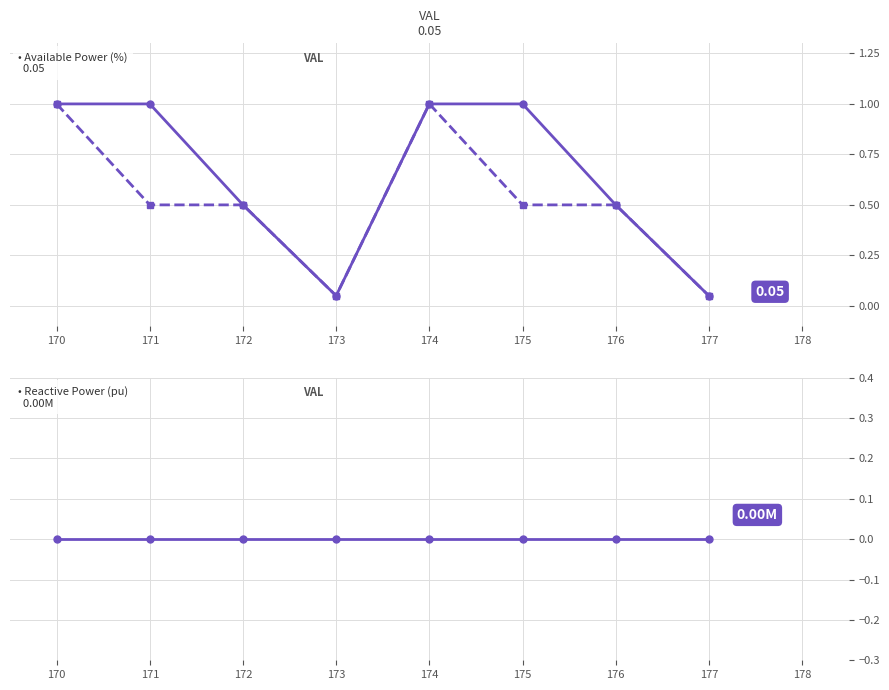

Is this an area chart (filled region under the line)?

No